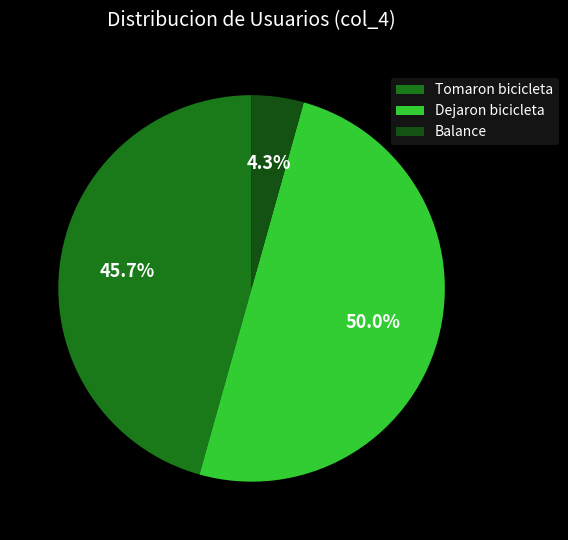

Count the number of slices in the pie.

3